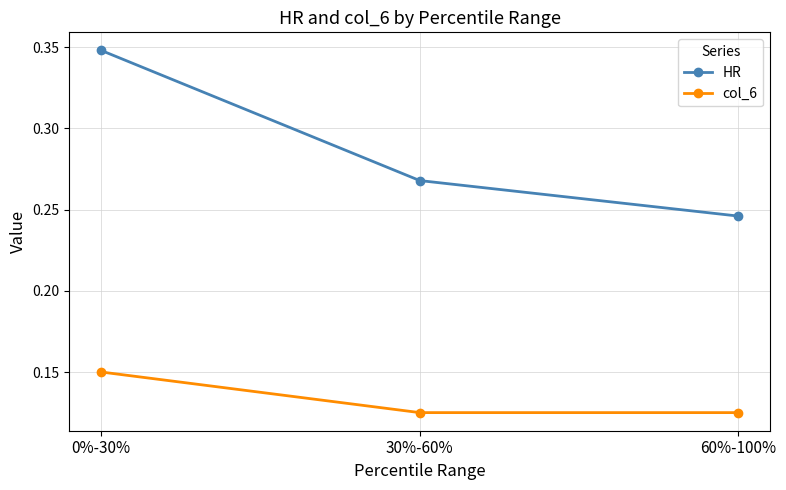

Count the col_6 values in the range 0 to 1.

3